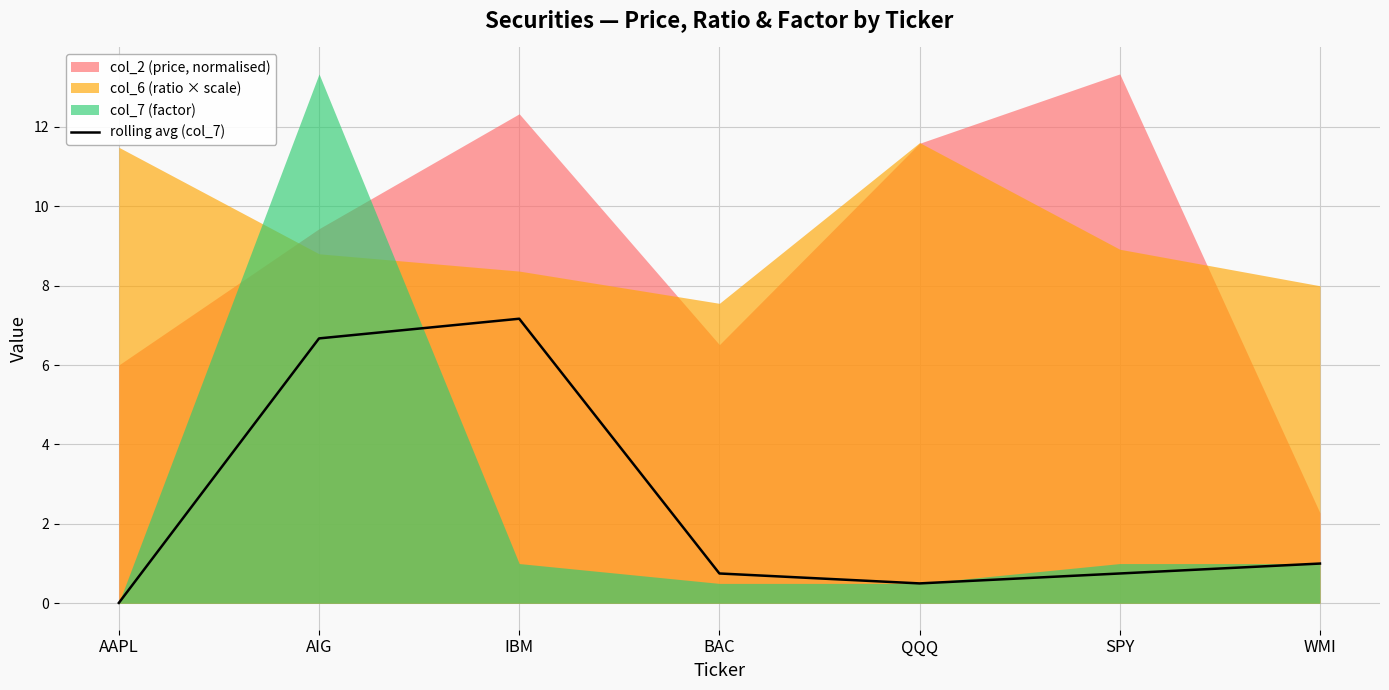

Is it true that the value at QQQ is 0.8?

False